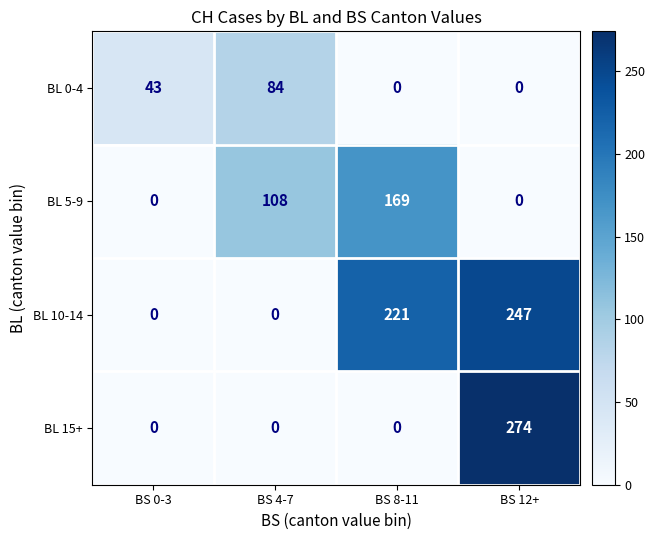

What is the sum of the BL 10-14 values at BS 8-11 and BS 0-3?

221